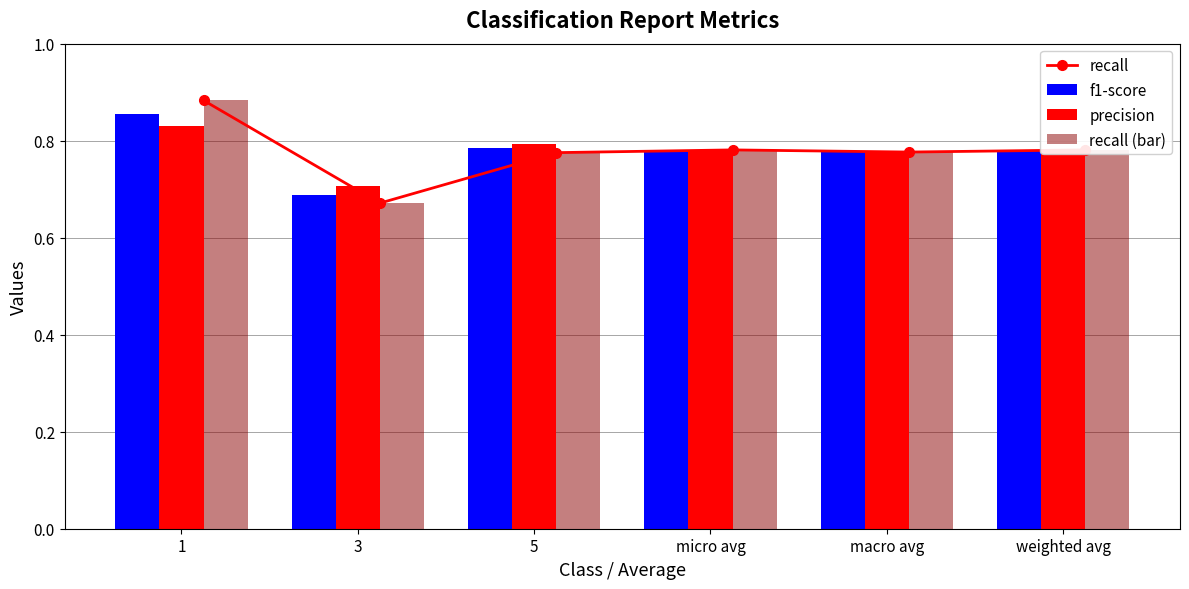

Which series has the largest range (max minus min)?

recall